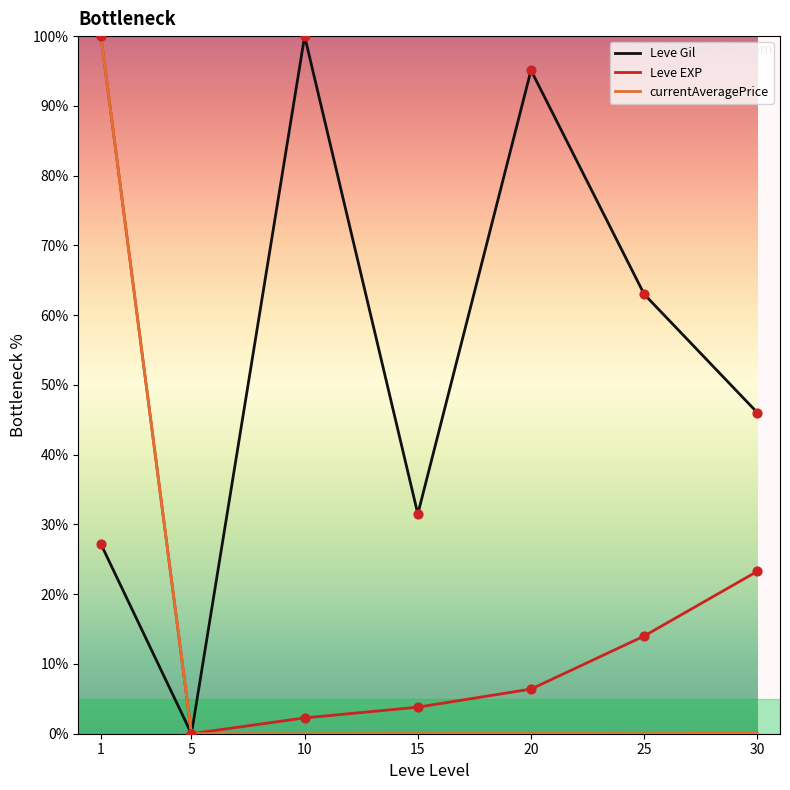

What are all the series names shown in the legend?

Leve Gil, Leve EXP, currentAveragePrice